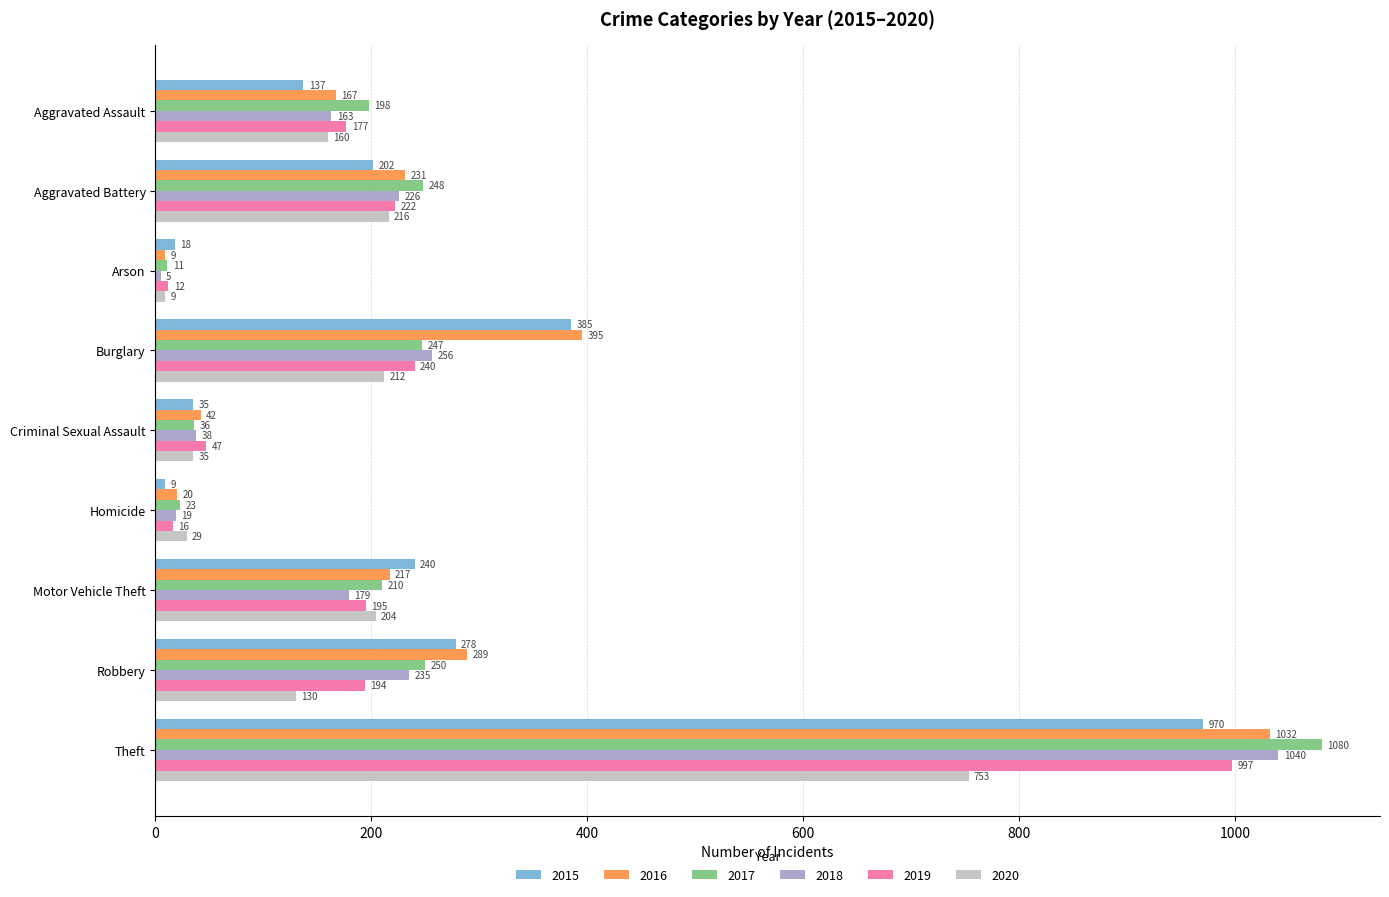

Which series has the largest total across all categories?

2016